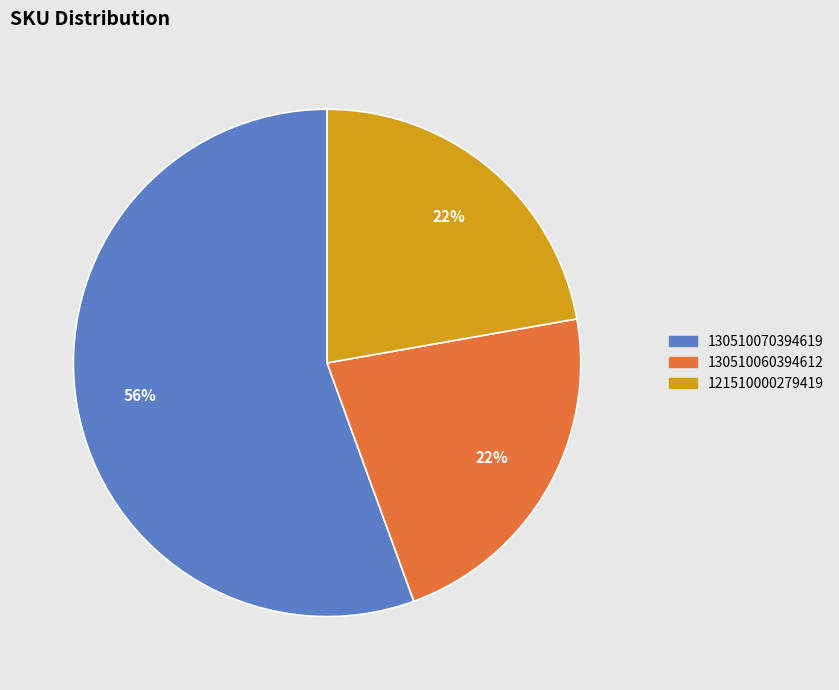

To the nearest percent, what is the average slice percentage?

33%